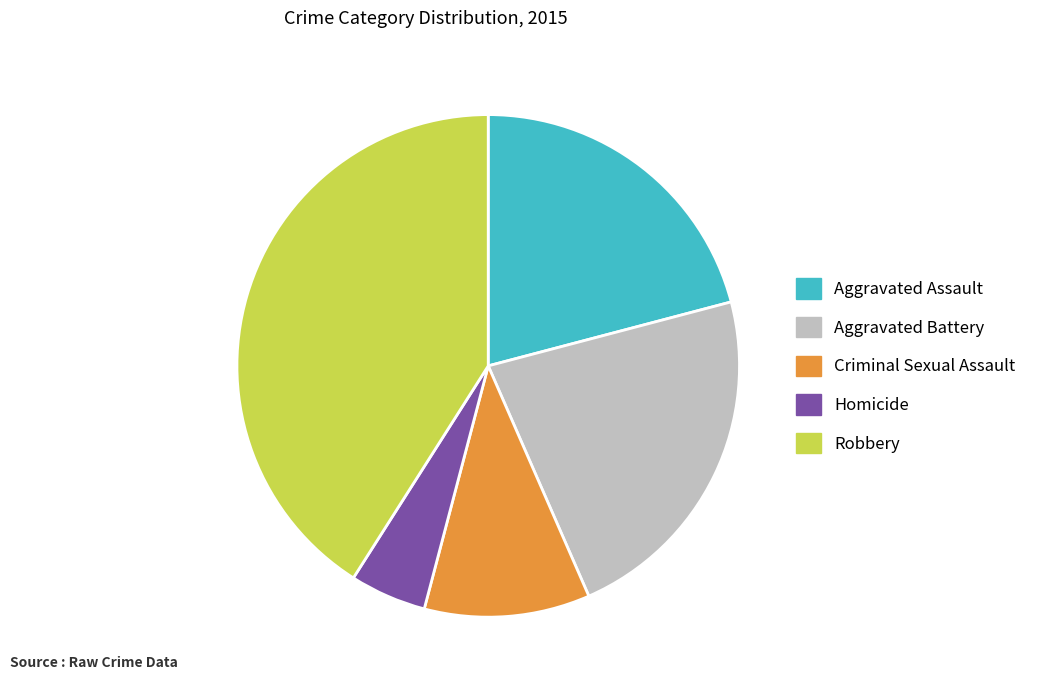

Approximately how many times larger is the value at Aggravated Assault compared to Aggravated Battery?

0.9